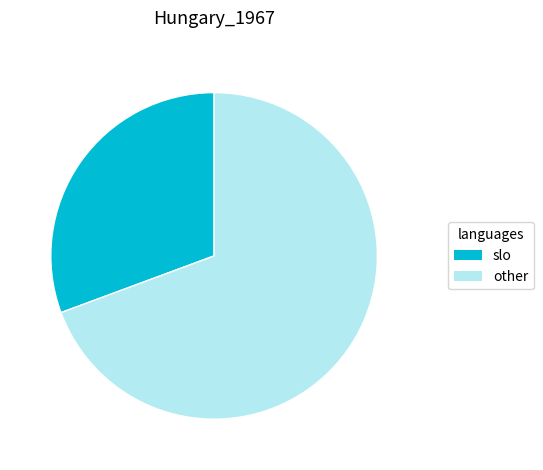

What is the smallest slice in the pie chart?

slo